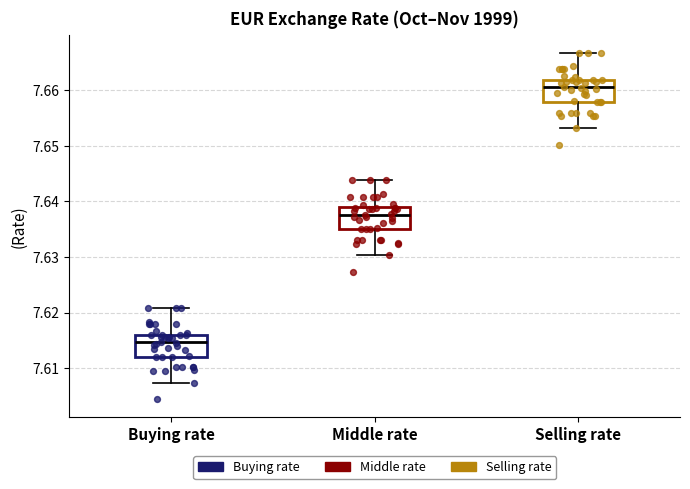

Reading left to right, transcribe this box plot: for each box, give where its median line is, the range the box spans, and where its two whiskers end, as read against the y-axis. The values are not printed on the chart, so give them approximately, as read against the axis.

Buying rate: median 7.615, box 7.612 to 7.616, whiskers 7.607 to 7.621
Middle rate: median 7.638, box 7.635 to 7.639, whiskers 7.630 to 7.644
Selling rate: median 7.661, box 7.658 to 7.662, whiskers 7.653 to 7.667